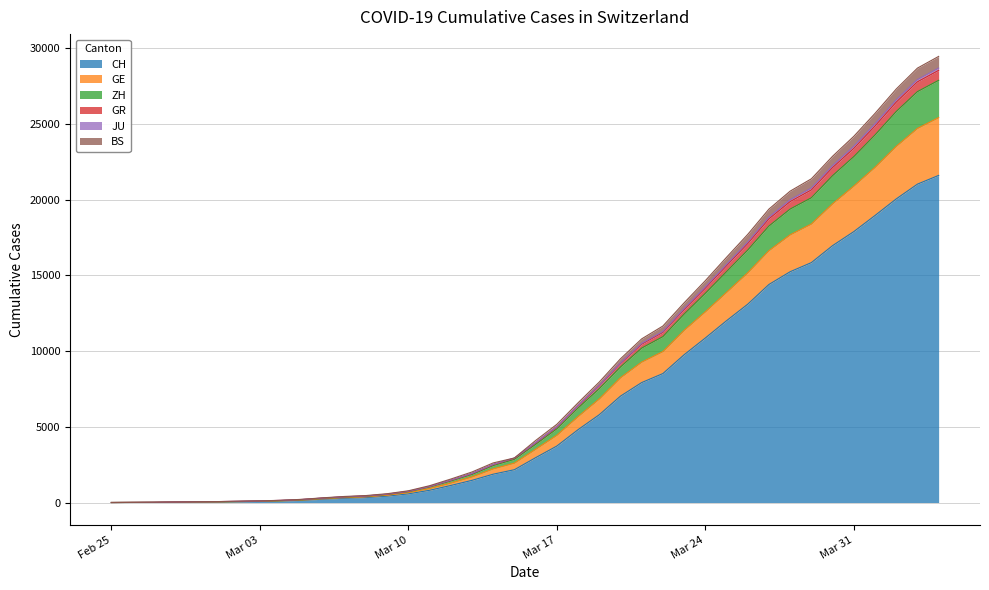

What is the highest value of the CH series?

21593